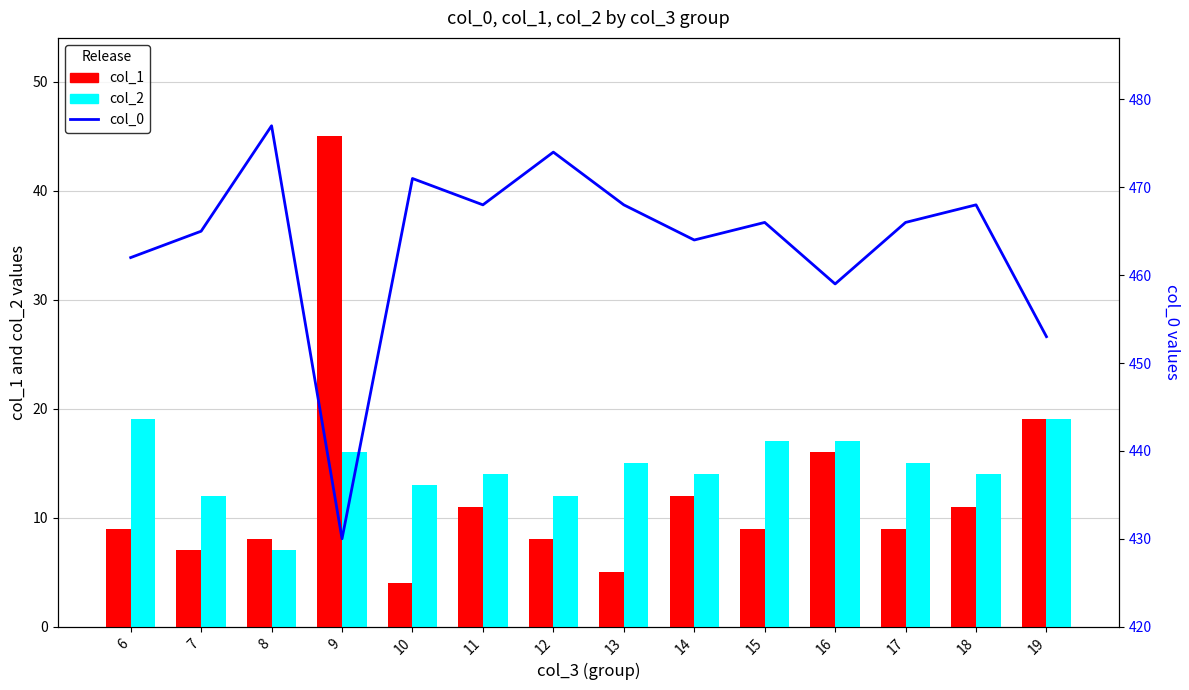

Which category has the lowest value across all series?

10